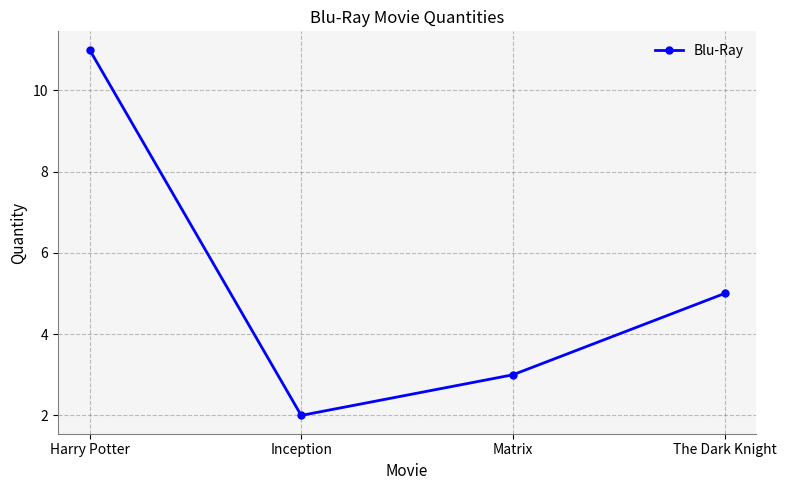

What position from the left is Harry Potter?

1